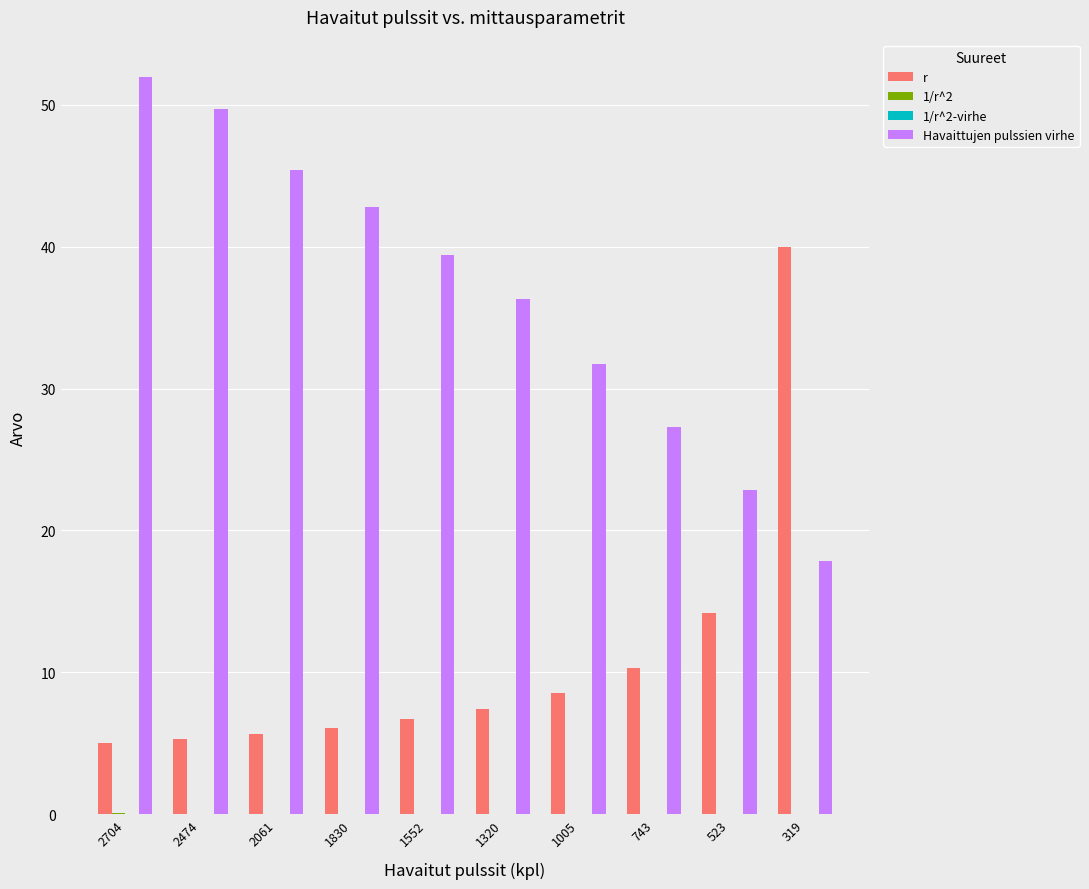

Is it true that r equals 3.7 at 1830?

False